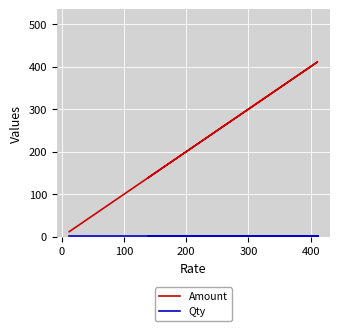

What is the sum of the Qty values at 0 and 100?

2